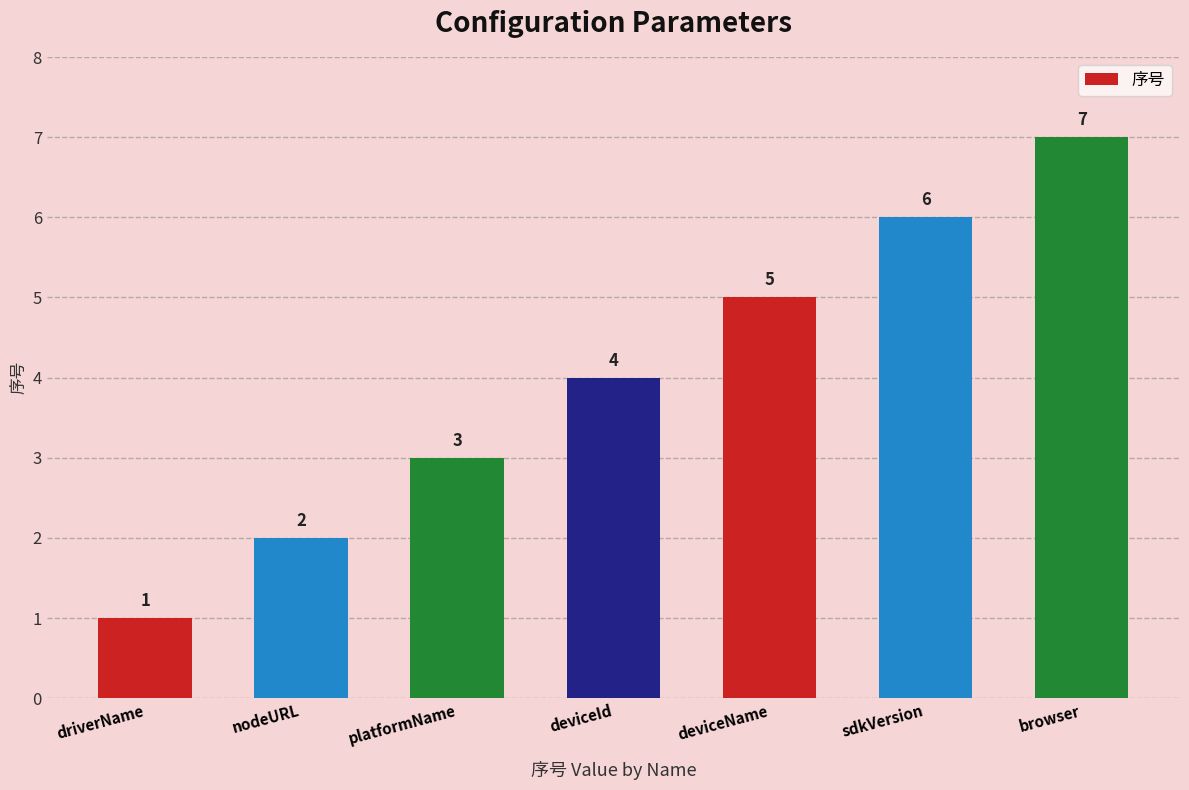

The chart shows a value of 1 at nodeURL. True or false?

False